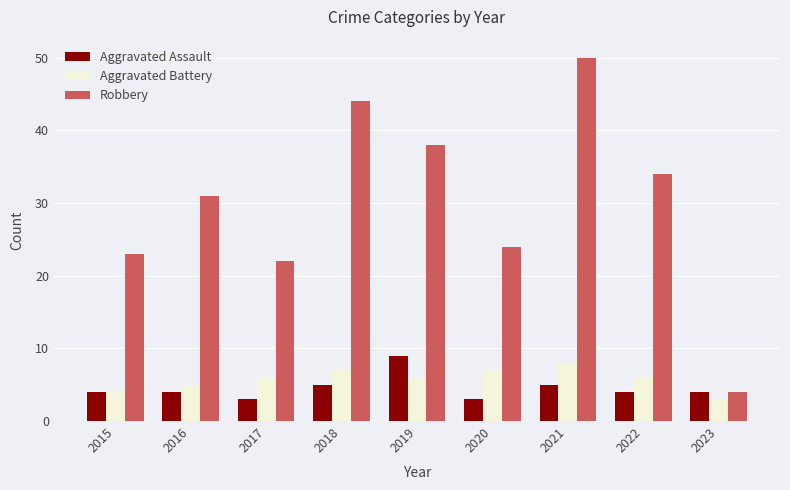

Between 2021 and 2023, which series saw the biggest shift?

Robbery